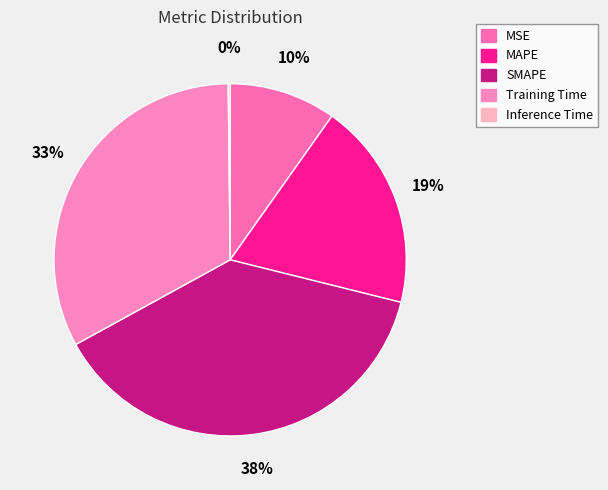

Is it true that MAPE is 19% of the pie?

True